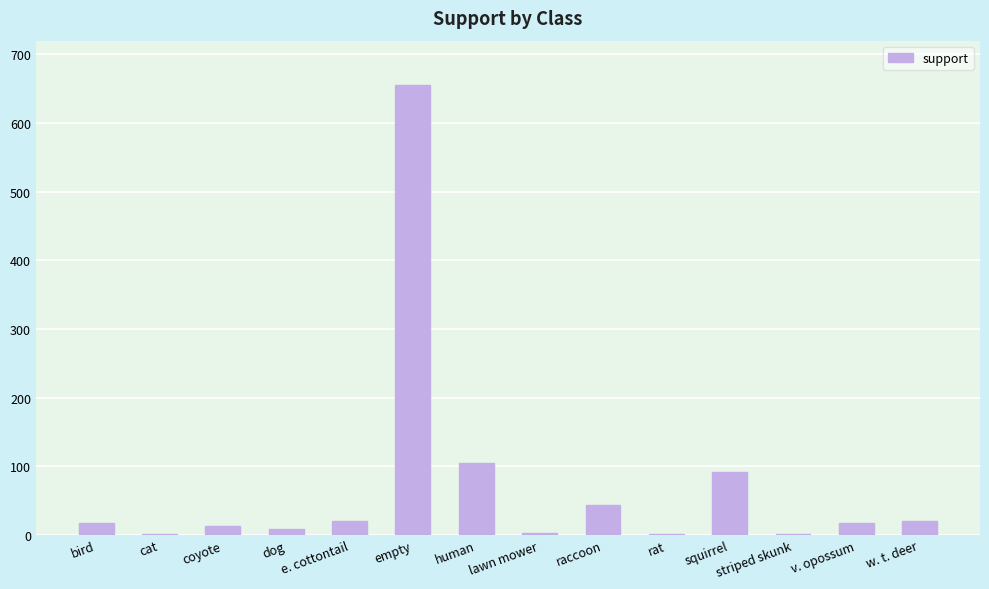

Count the number of data series in this chart.

1